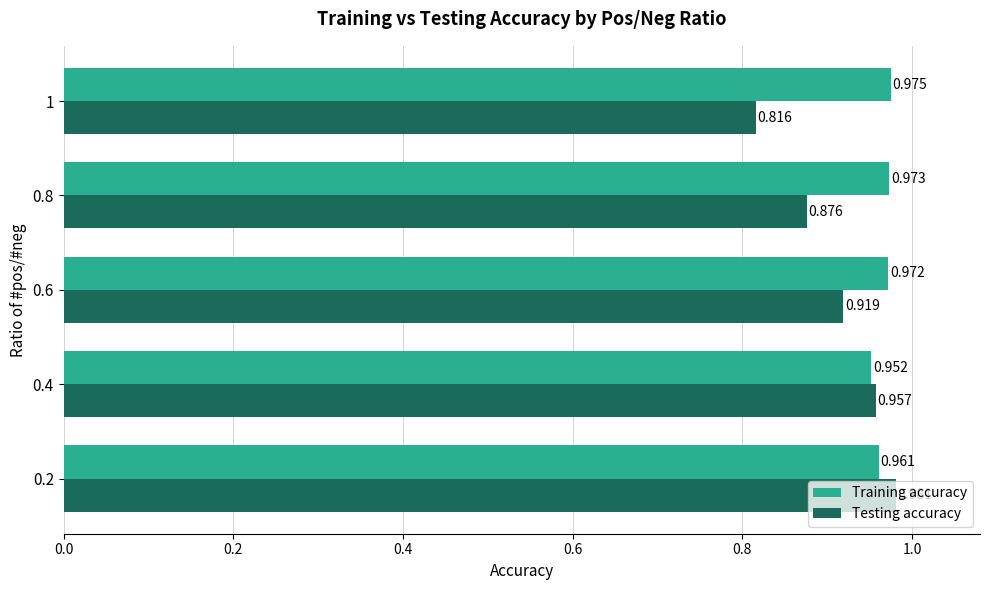

List the series in order of their overall mean, lowest first.

Testing accuracy, Training accuracy